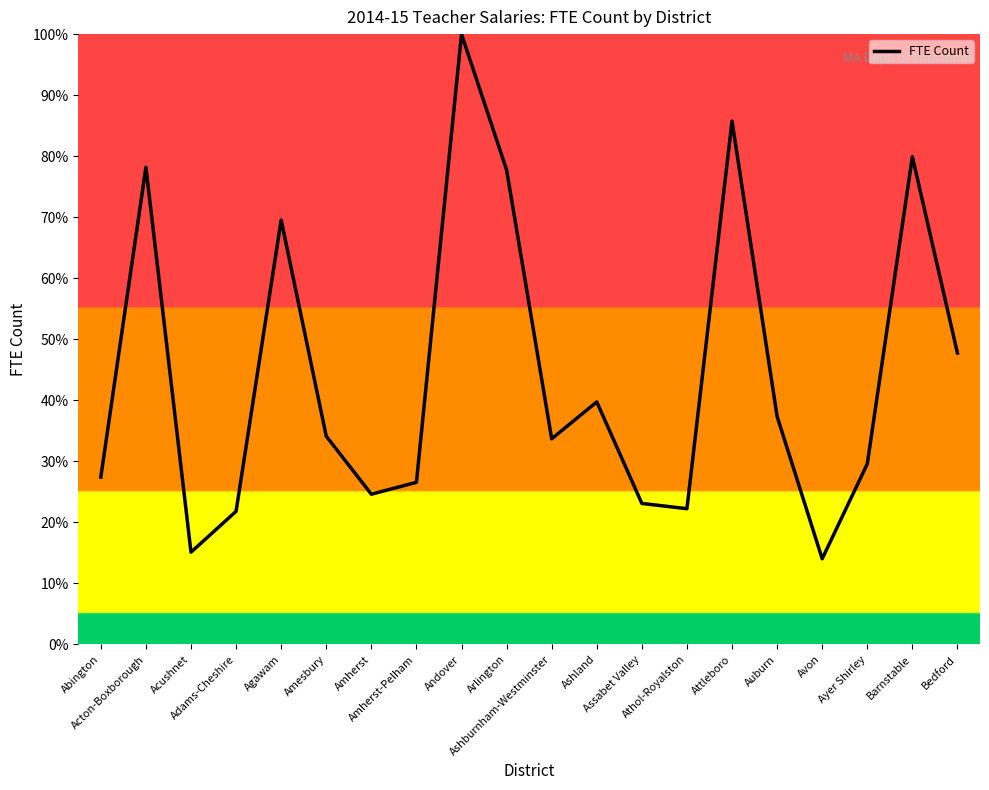

How many series are shown in this chart?

1